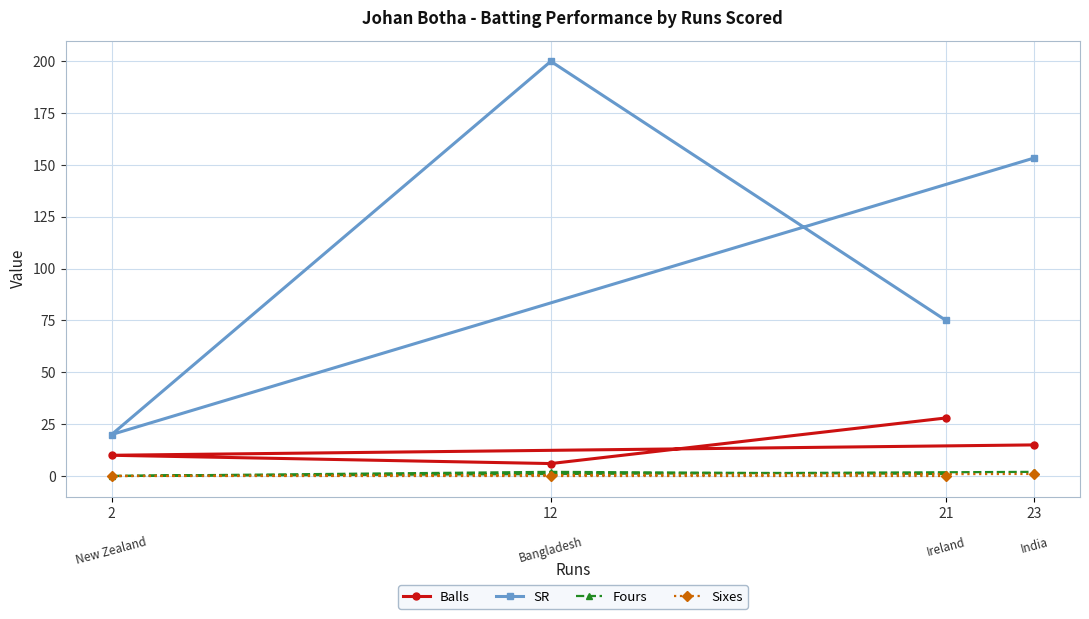

What is the value of the Fours point at the 4th from the left?

2.0